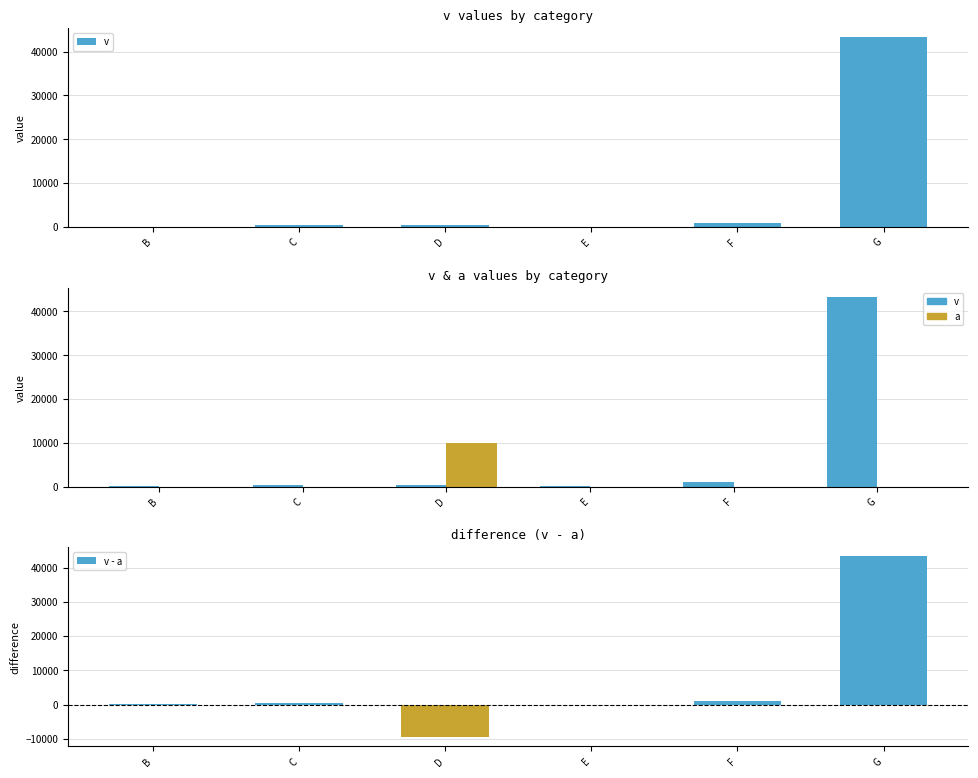

What is the difference between the second highest and minimum values in the a series?

42.7